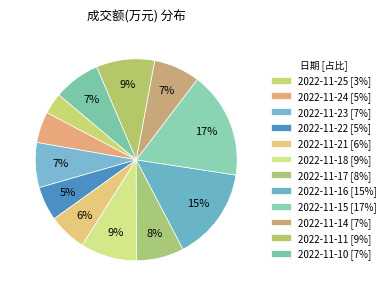

Rank the categories by value from highest to lowest.

2022-11-15, 2022-11-16, 2022-11-11, 2022-11-18, 2022-11-17, 2022-11-10, 2022-11-14, 2022-11-23, 2022-11-21, 2022-11-22, 2022-11-24, 2022-11-25